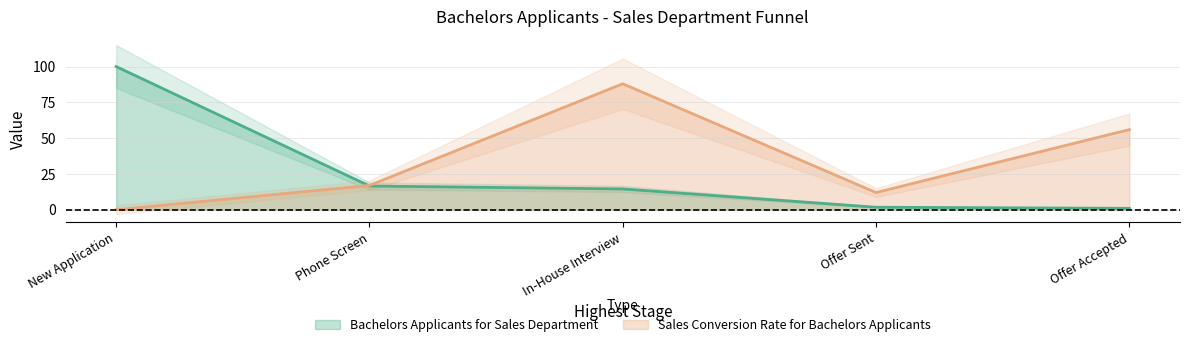

List the labels in order of Bachelors Applicants for Sales Department value, smallest first.

Offer Accepted, Offer Sent, In-House Interview, Phone Screen, New Application